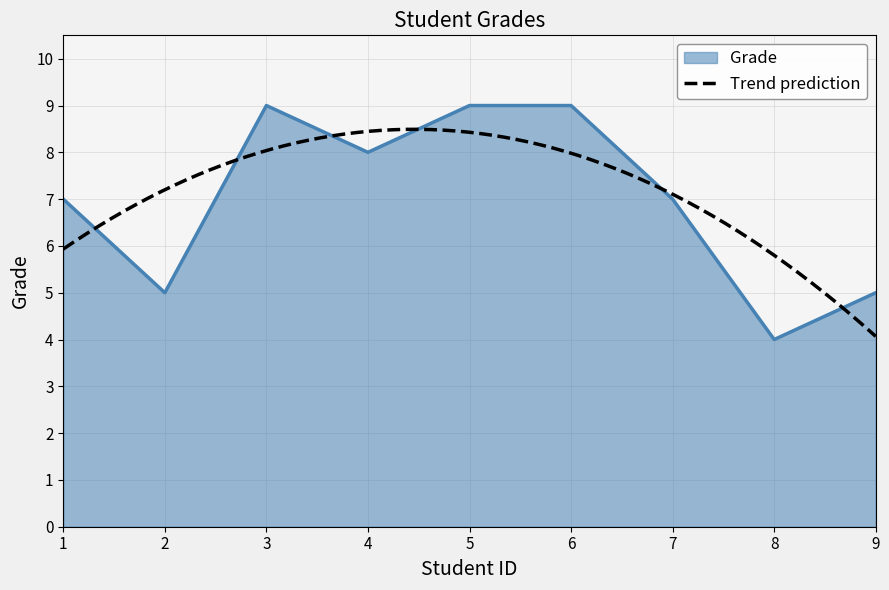

Count the values in the range 5 to 9.

8